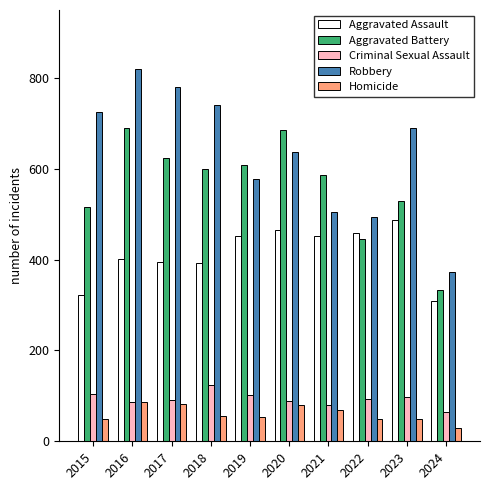

Which series has the largest total across all categories?

Robbery